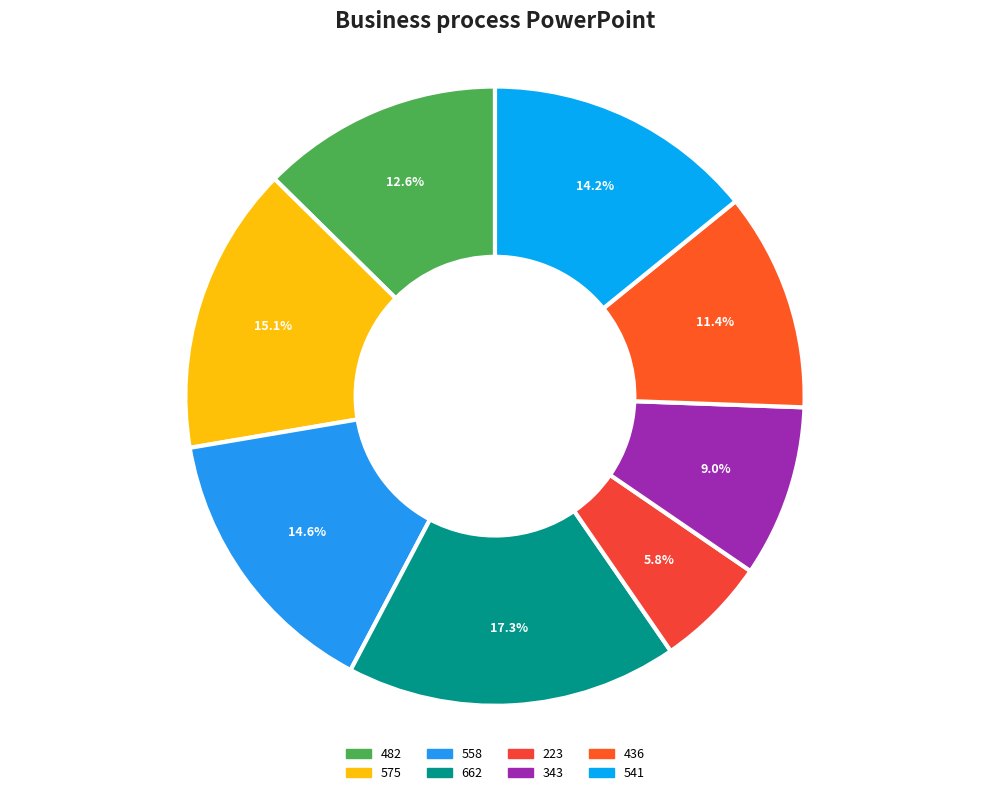

To the nearest percent, what is the difference between the 223 and 482 slice percentages?

7%